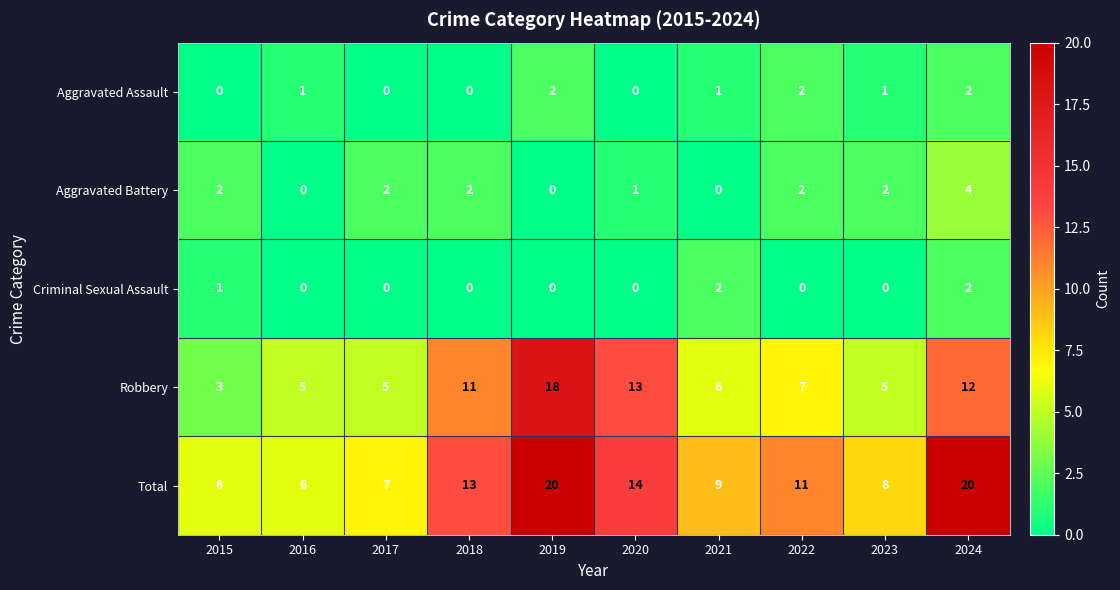

How many categories are shown in the chart?

10